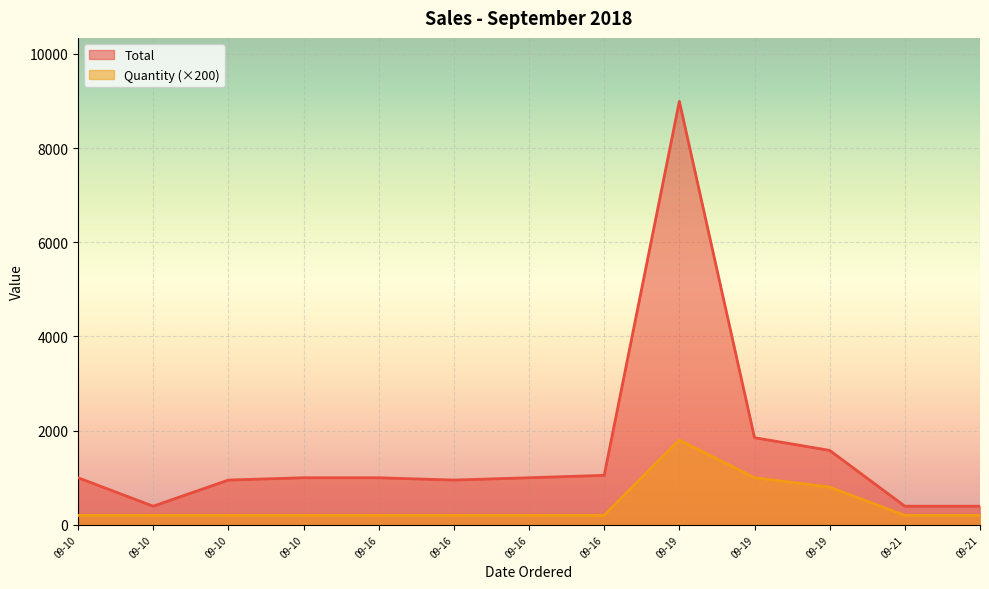

Which series has the widest spread of values?

Total